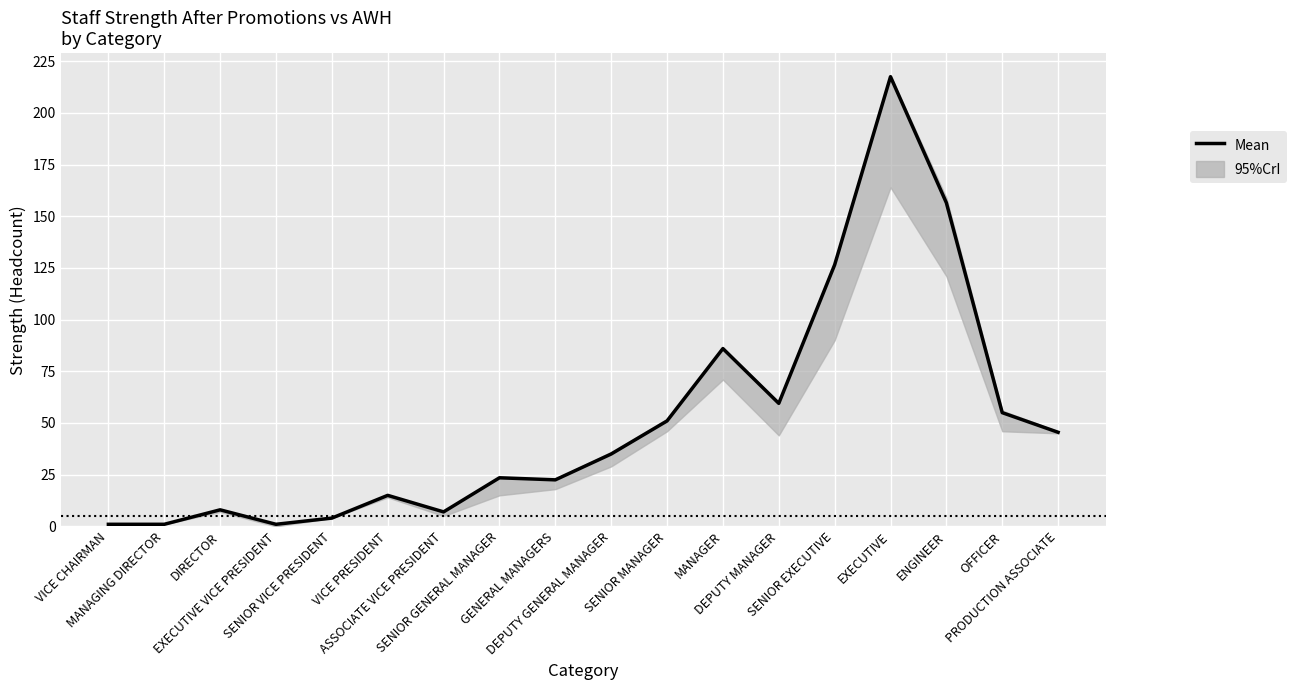

What is the change in value from SENIOR MANAGER to EXECUTIVE?

+166.5